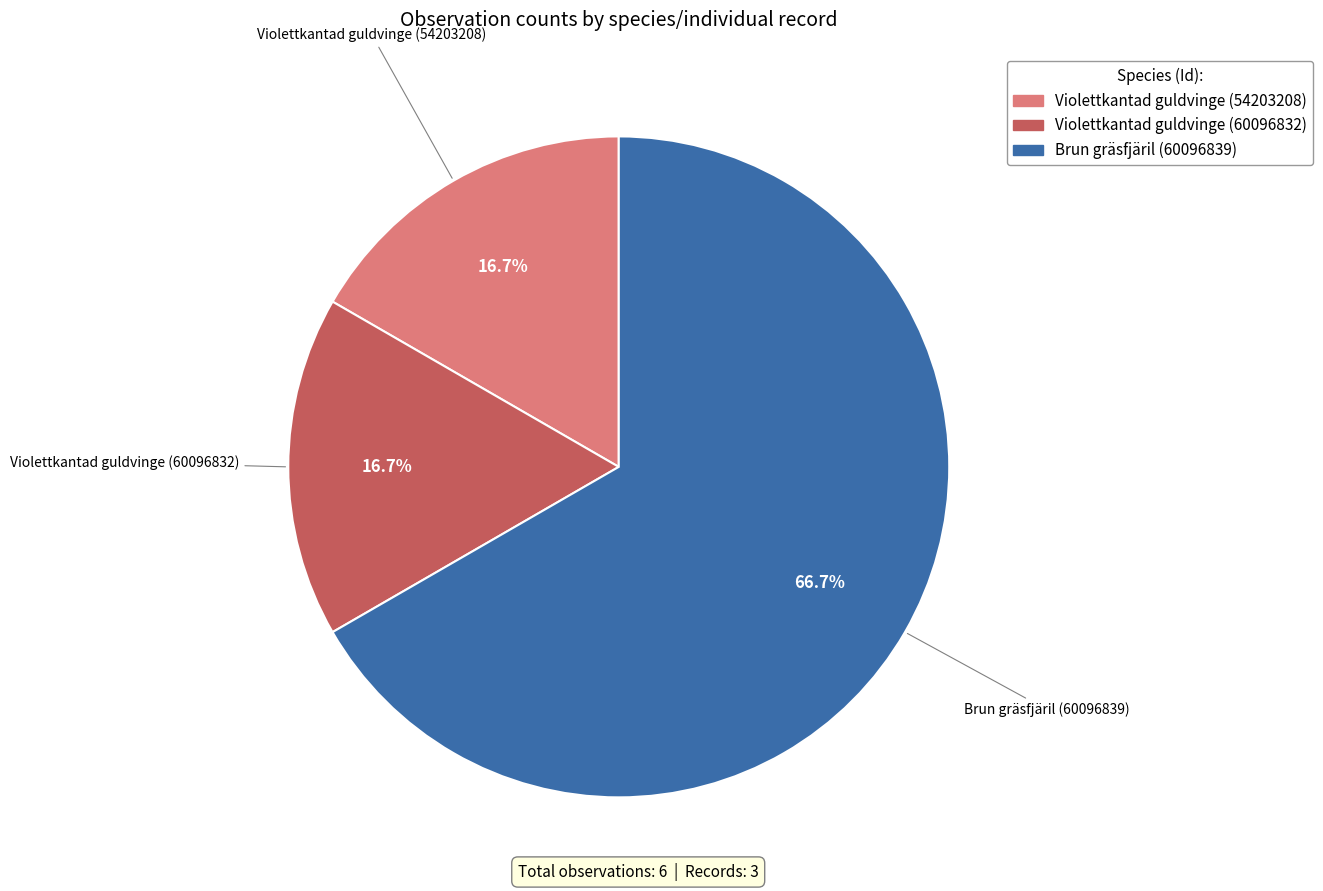

Is the sum of Brun gräsfjäril (60096839) and Violettkantad guldvinge (60096832) greater than half?

Yes